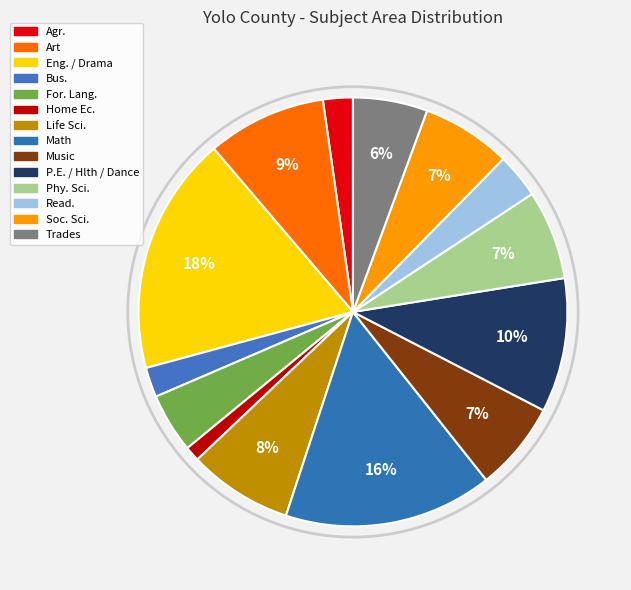

Is there a majority slice in this chart?

No